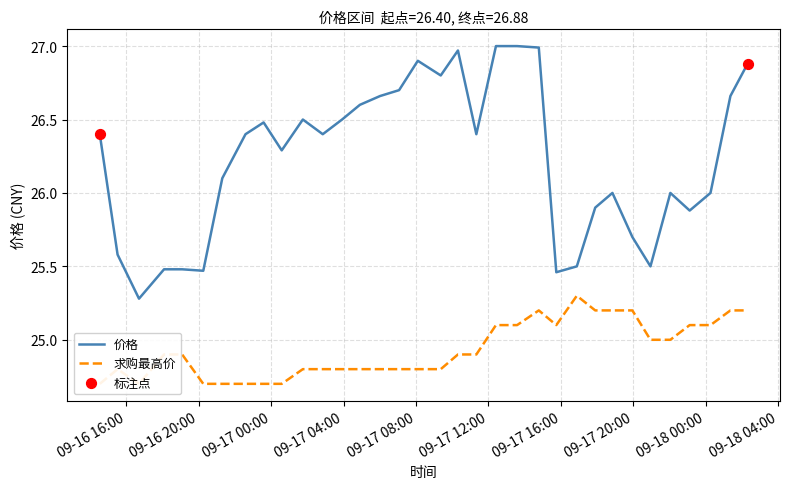

Which series has the widest spread of Y values?

价格